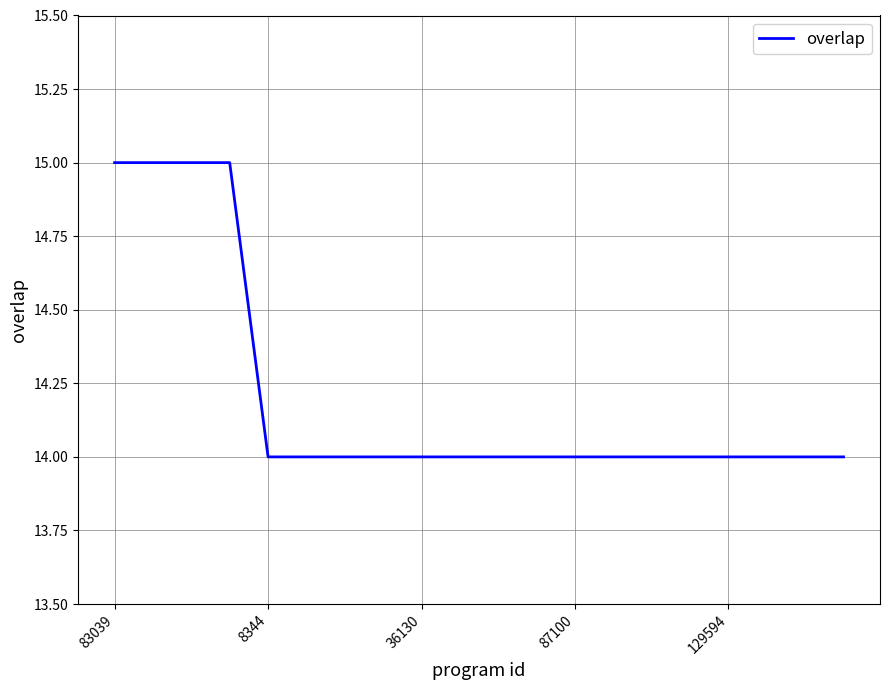

What is the smallest value displayed?

14